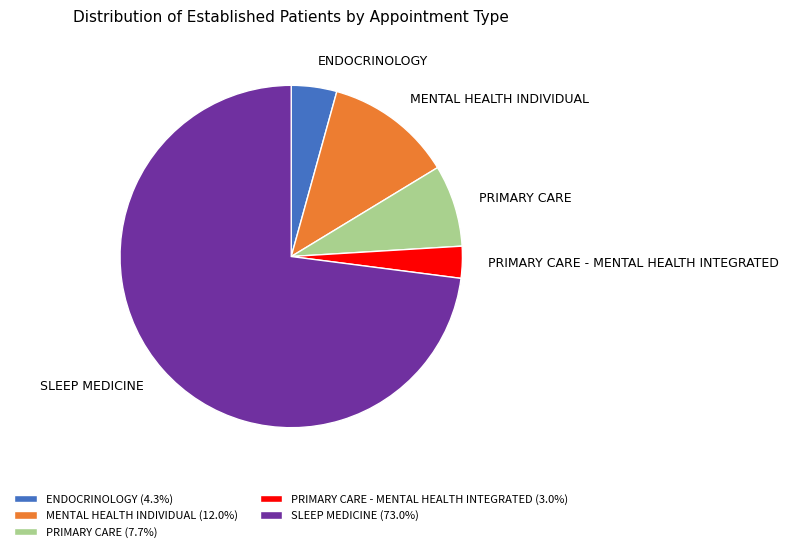

Rank the categories by value from lowest to highest.

PRIMARY CARE - MENTAL HEALTH INTEGRATED, ENDOCRINOLOGY, PRIMARY CARE, MENTAL HEALTH INDIVIDUAL, SLEEP MEDICINE